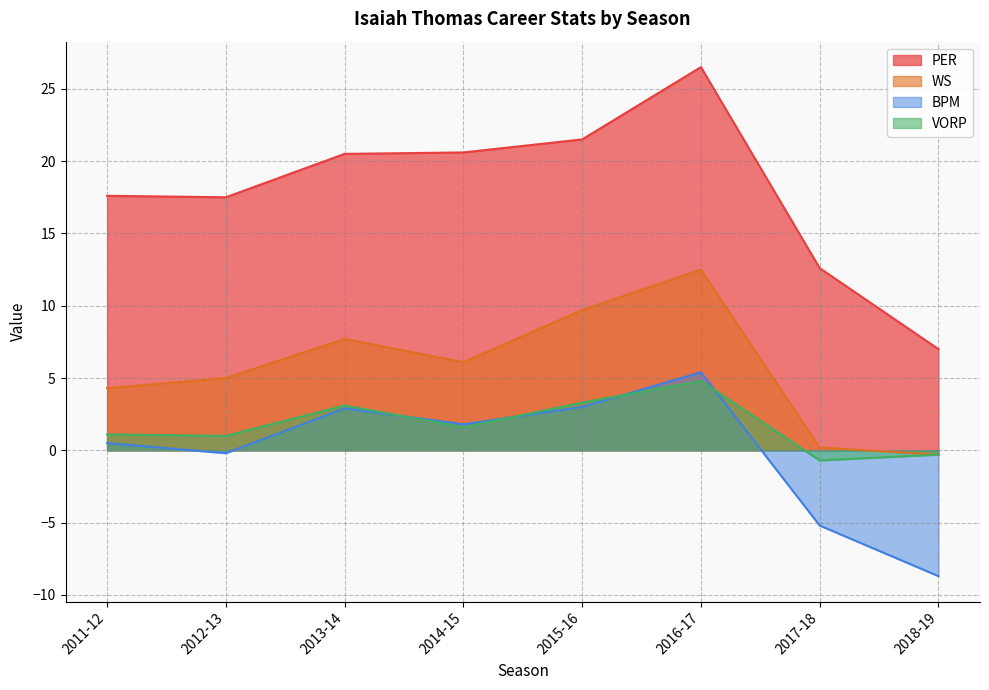

In PER, how many points are lower than both neighbors (excluding endpoints)?

1